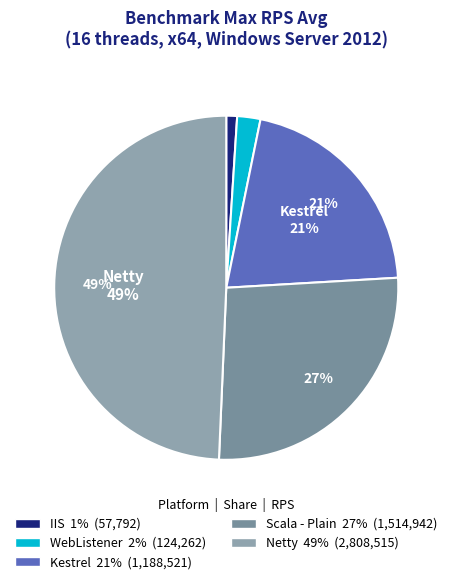

To the nearest percent, what is the difference between the largest and smallest slice percentages?

48%